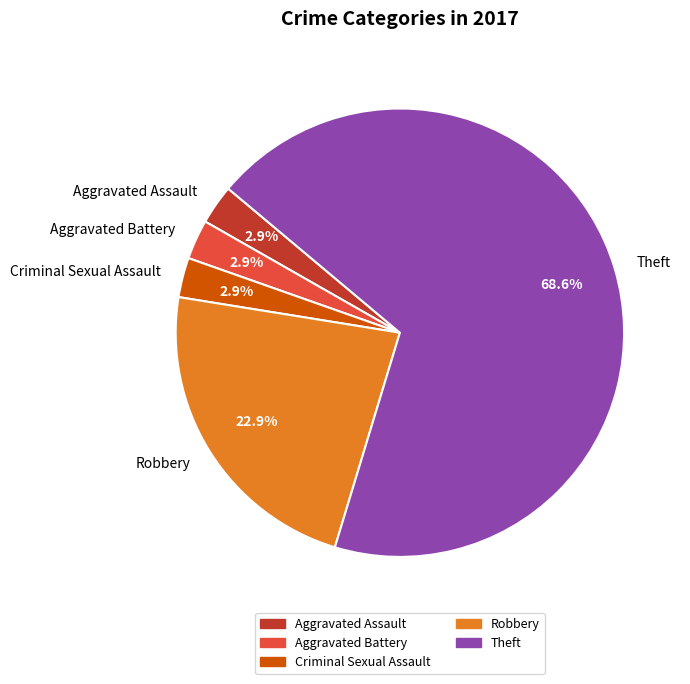

Does any single category account for the majority?

Yes